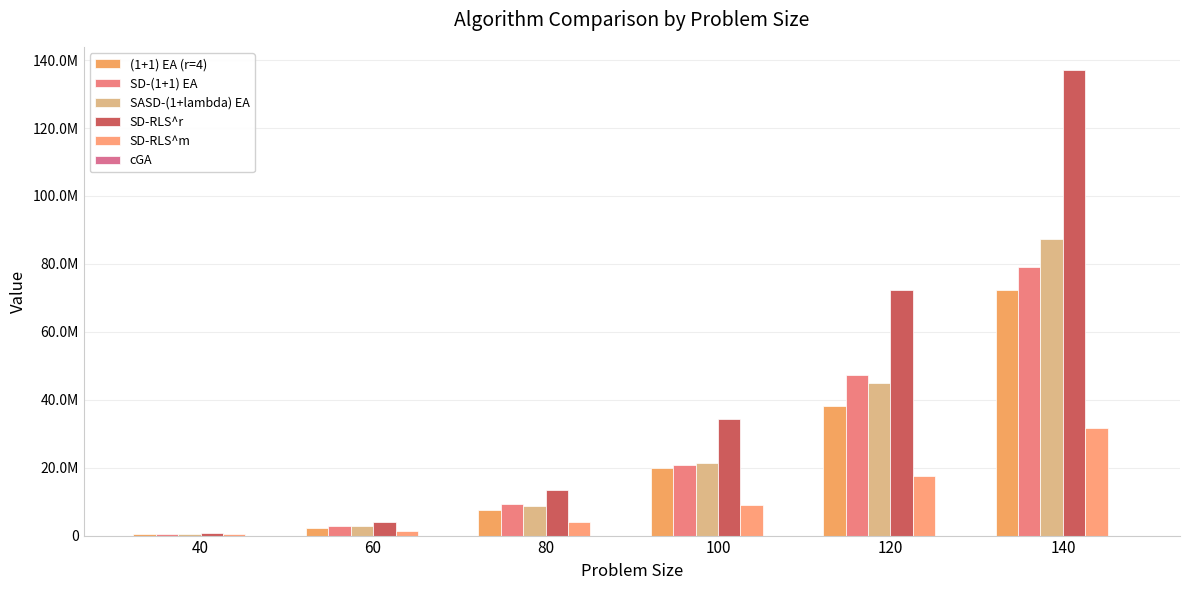

Are the bars grouped side by side (vs. stacked)?

Yes